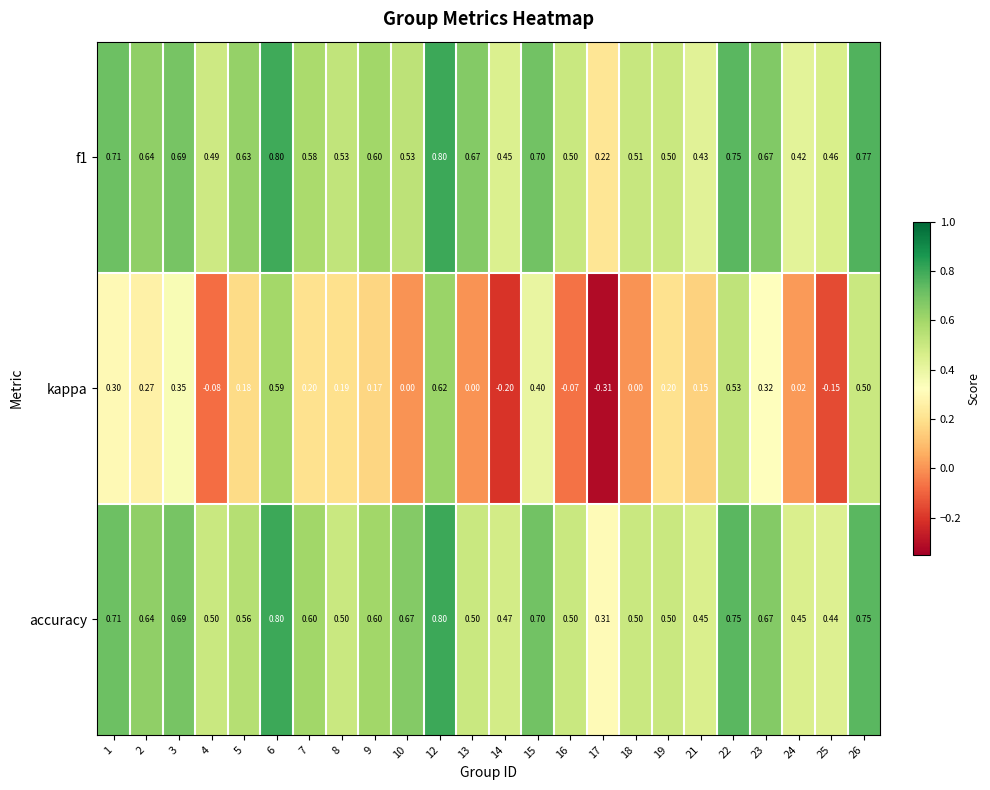

Which series has the largest range (max minus min)?

kappa